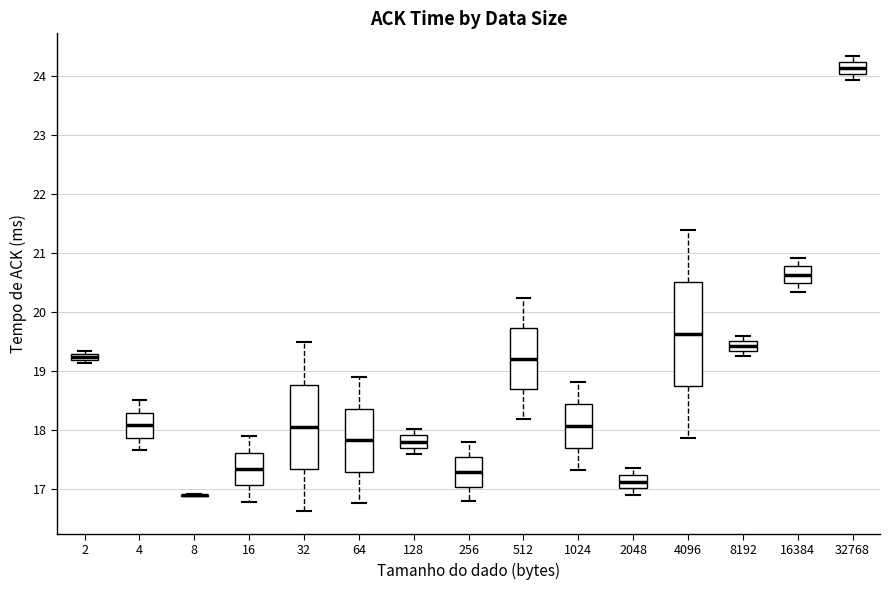

Where does the median line of the box at x = 1024 sit on the y-axis? The values are not printed on the chart, so give them approximately, as read against the axis.

18.1